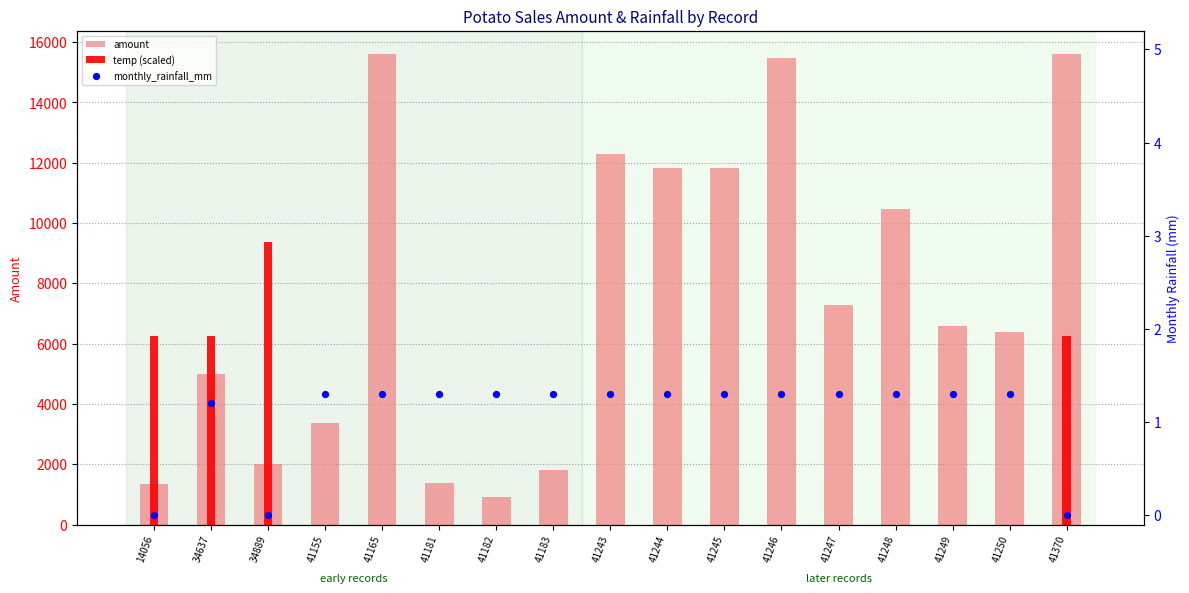

Which series has the largest total across all categories?

amount